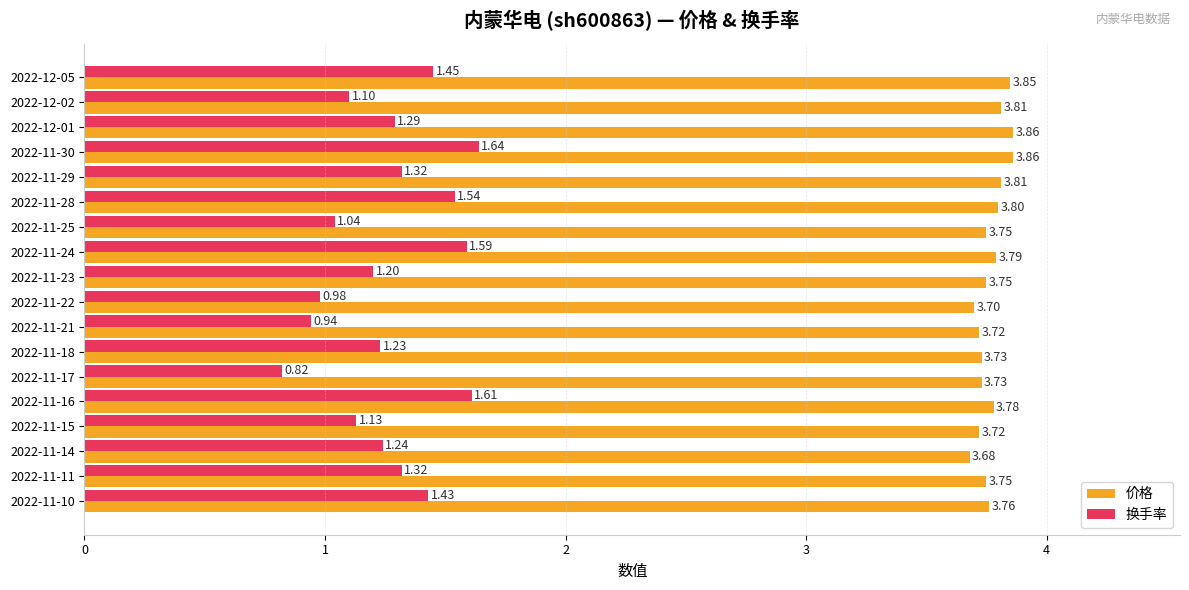

At how many categories does at least one series exceed 2?

18